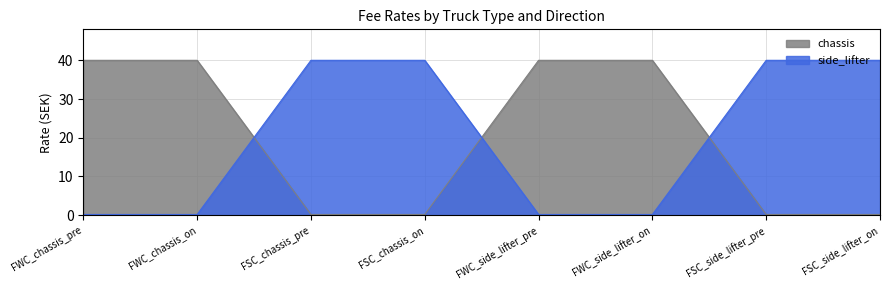

What is the maximum value shown in the chart?

40.0